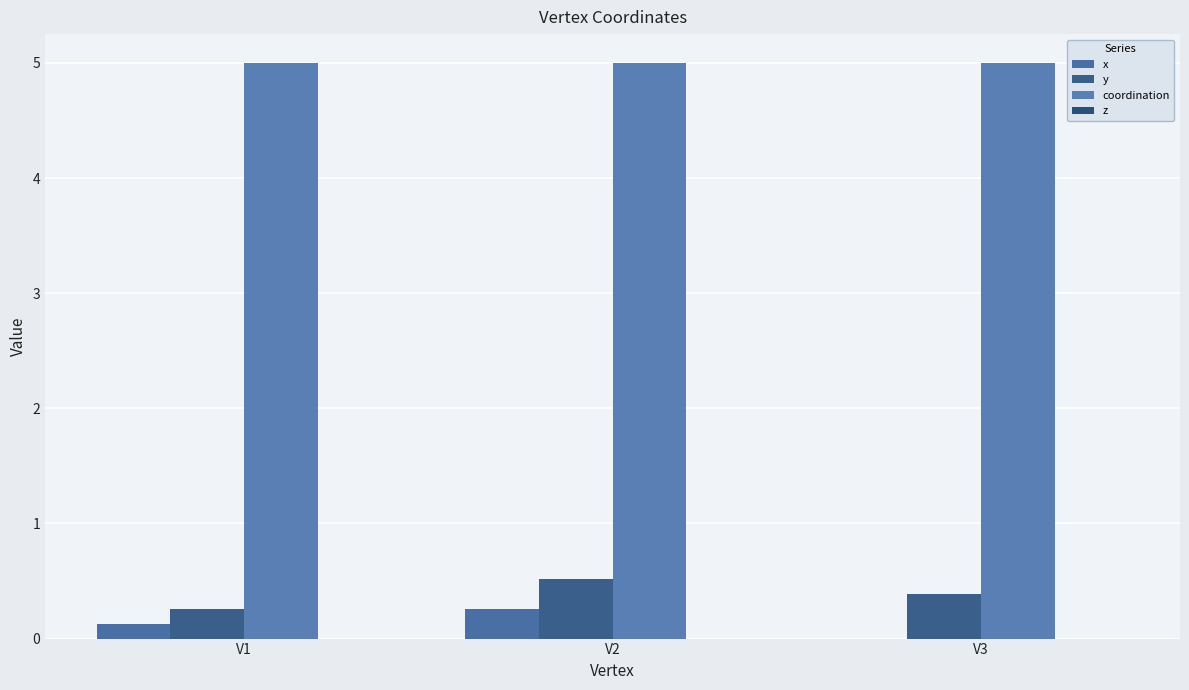

Rank the series at V2 from lowest to highest value.

z, x, y, coordination